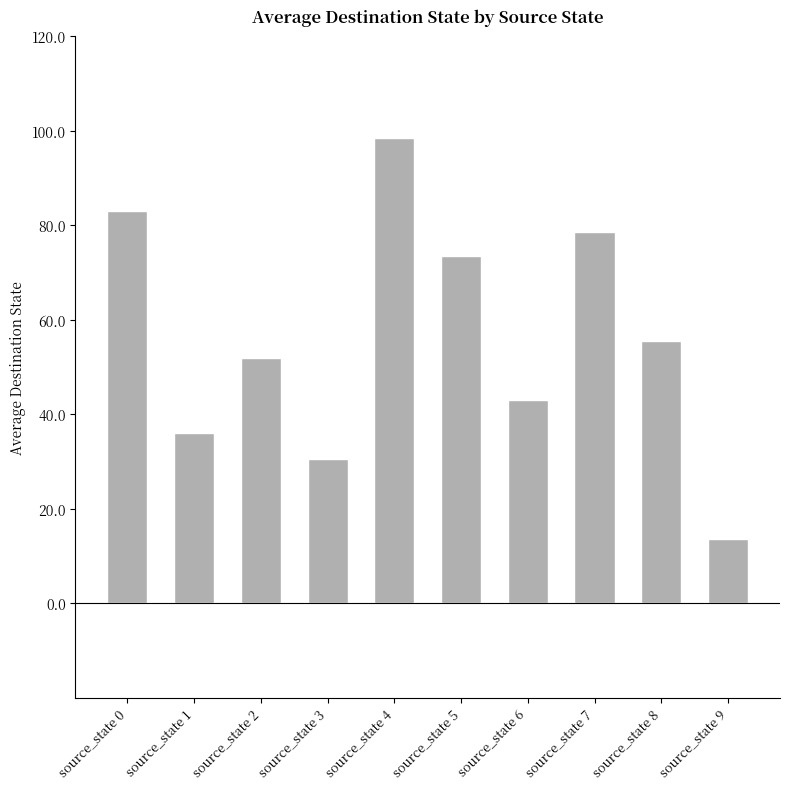

Which category has the lowest value across all series?

source_state 9